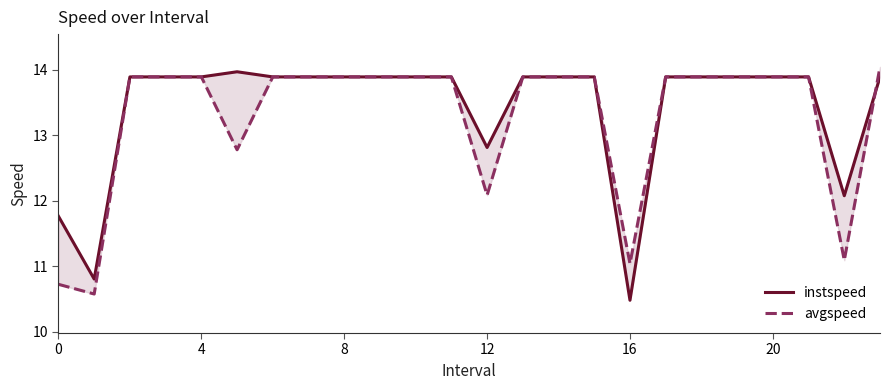

Where do avgspeed and instspeed first cross each other?

22 and 23